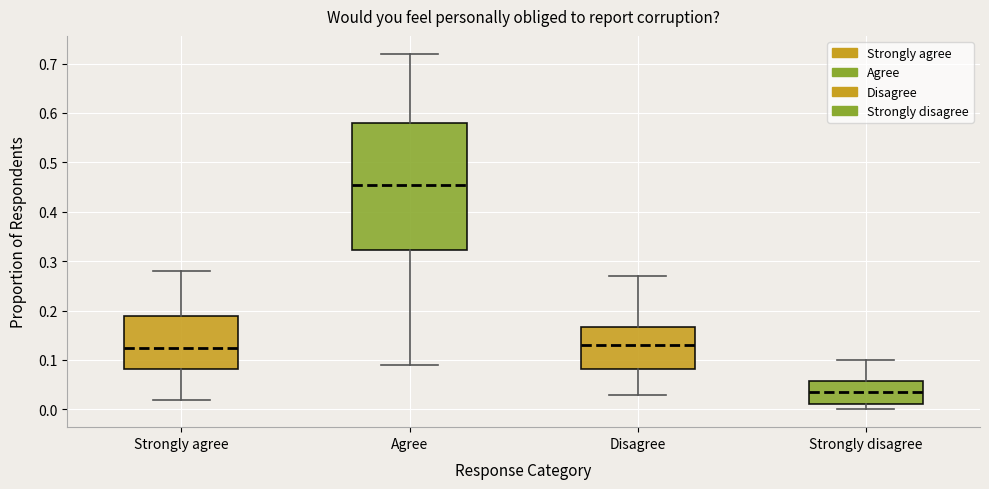

Reading left to right, transcribe this box plot: for each box, give where its median line is, the range the box spans, and where its two whiskers end, as read against the y-axis. The values are not printed on the chart, so give them approximately, as read against the axis.

Strongly agree: median 0.13, box 0.08 to 0.19, whiskers 0.02 to 0.28
Agree: median 0.46, box 0.32 to 0.58, whiskers 0.09 to 0.72
Disagree: median 0.13, box 0.08 to 0.17, whiskers 0.03 to 0.27
Strongly disagree: median 0.04, box 0.01 to 0.06, whiskers 0.00 to 0.10